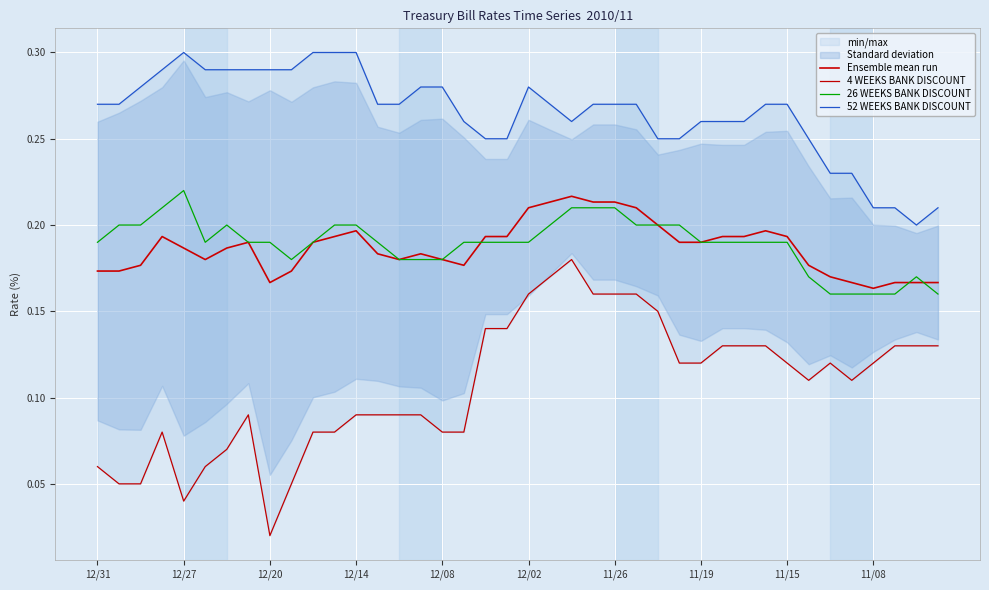

What are all the series names shown in the legend?

Ensemble mean run, 4 WEEKS BANK DISCOUNT, 26 WEEKS BANK DISCOUNT, 52 WEEKS BANK DISCOUNT